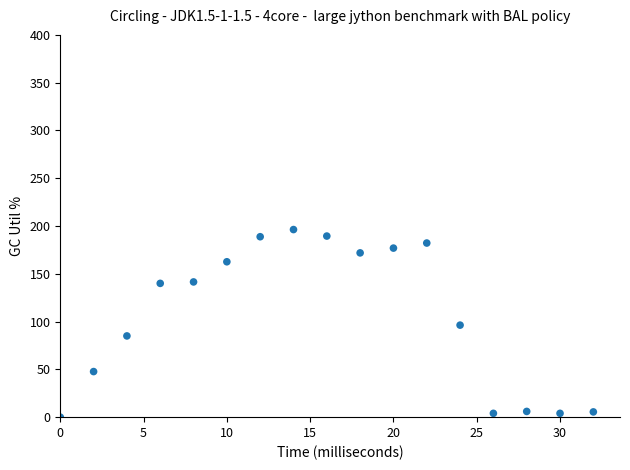

What is the range of X values (max minus min)?

32.0